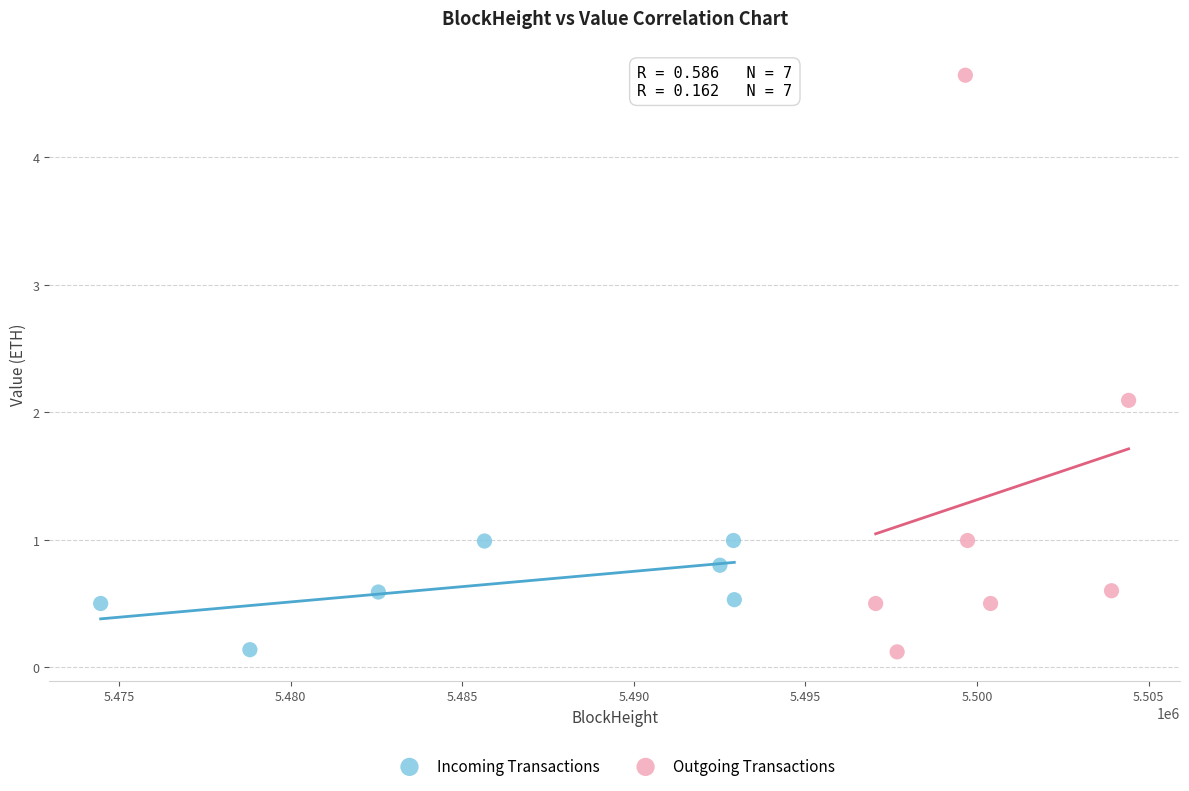

Which series contains the highest Y value?

Outgoing Transactions